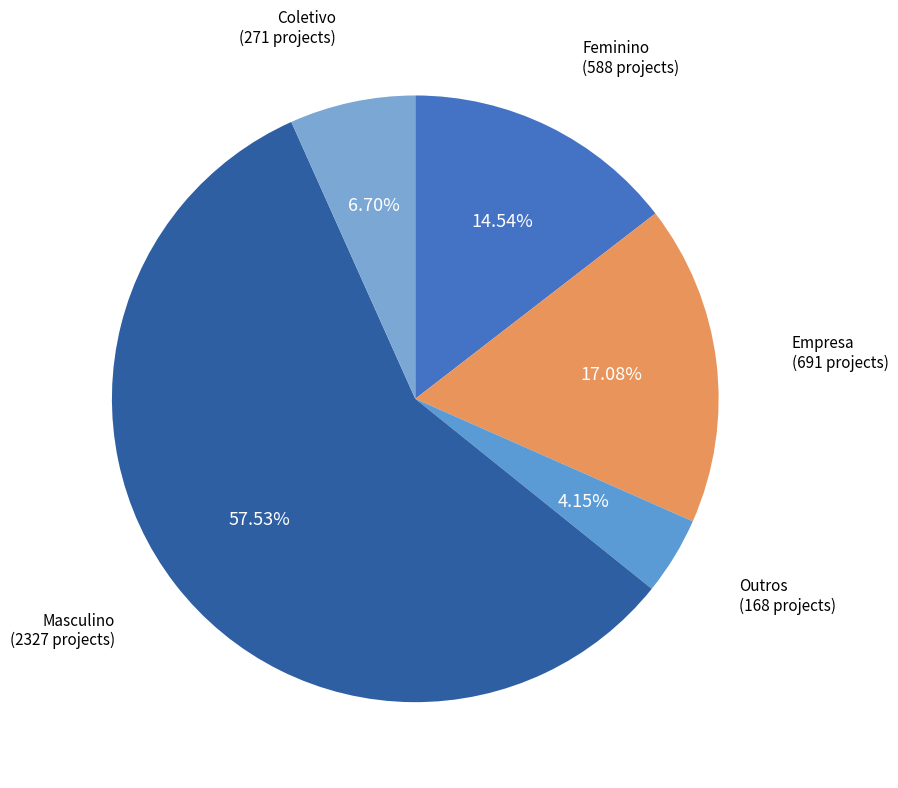

To the nearest percent, what portion does Outros represent?

4%